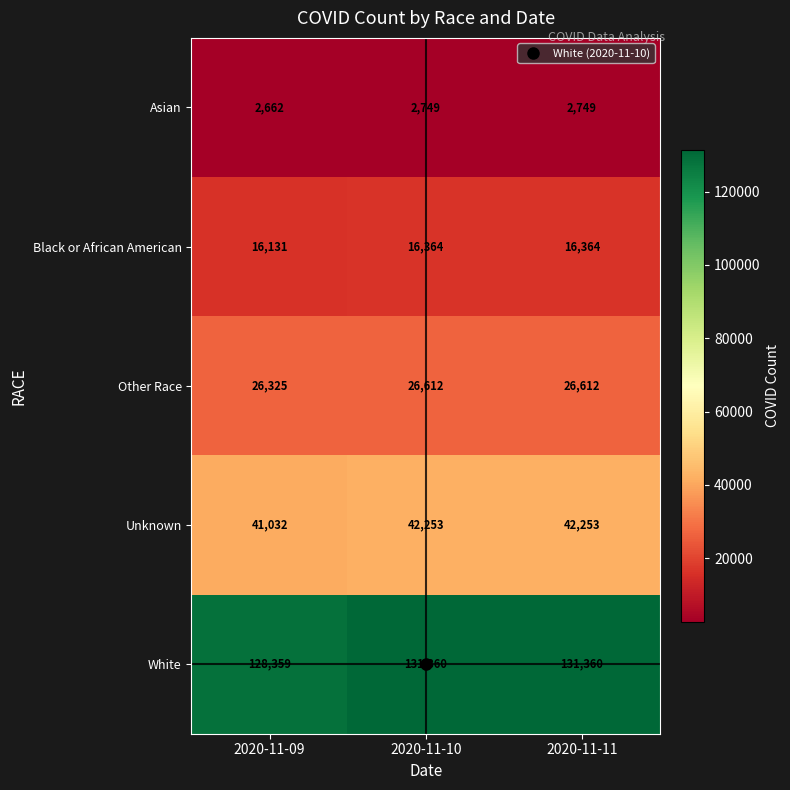

What is the difference between the Unknown values at 2020-11-09 and 2020-11-11?

1221